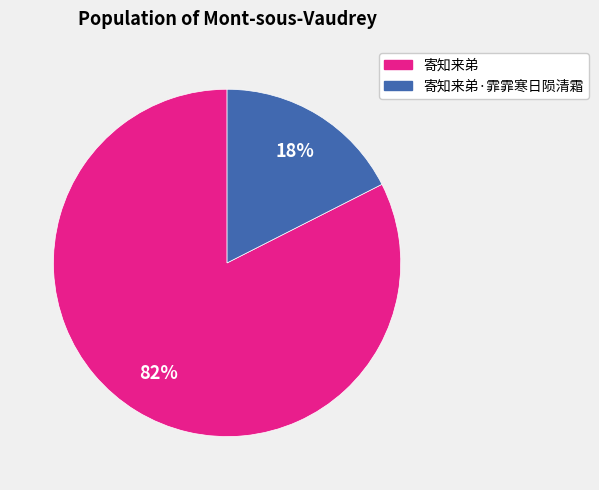

Is there a majority slice in this chart?

Yes